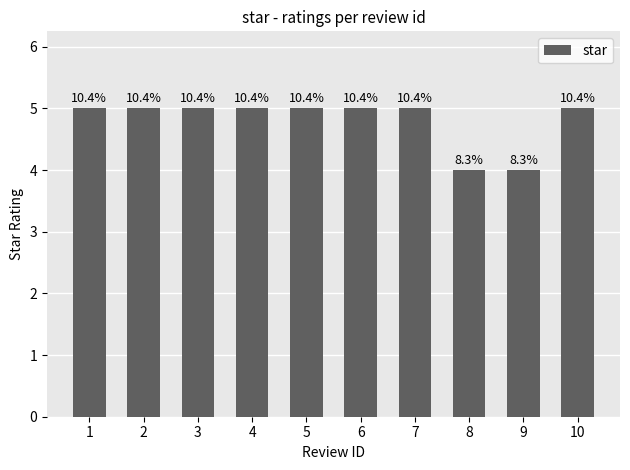

Are the bars horizontal?

No